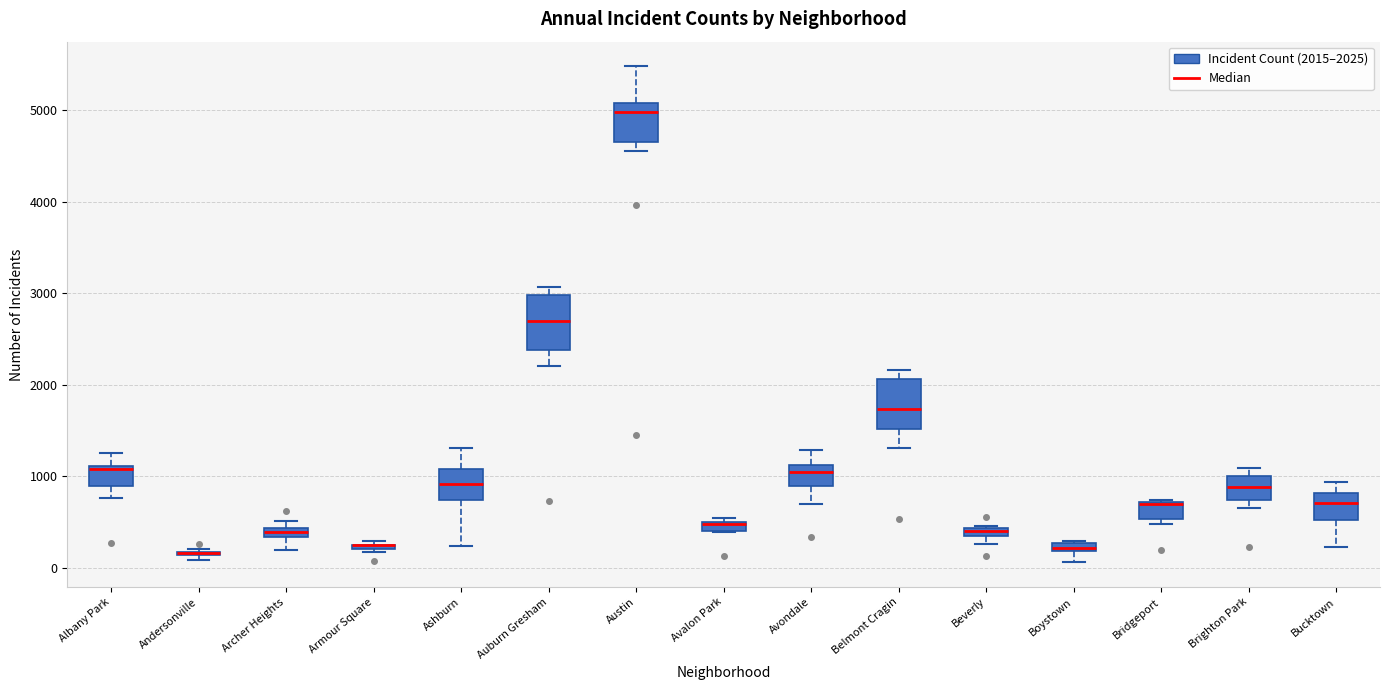

Where does the upper whisker of the box for Belmont Cragin end on the y-axis? The values are not printed on the chart, so give them approximately, as read against the axis.

2200